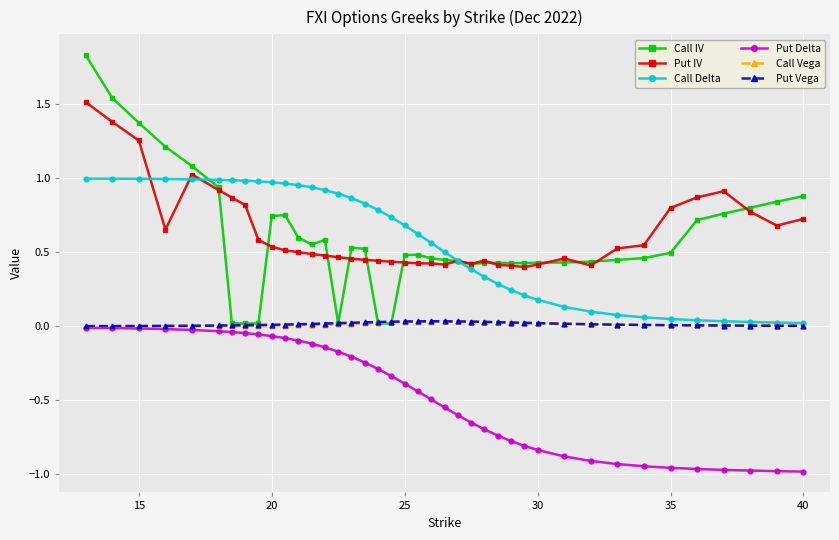

True or false: Call Delta and Put Delta intersect in this chart.

False